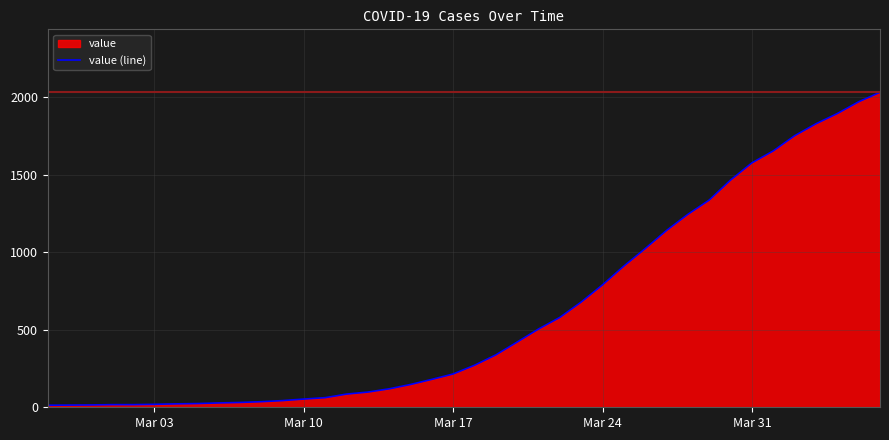

What is the difference between the maximum and minimum values?

2019